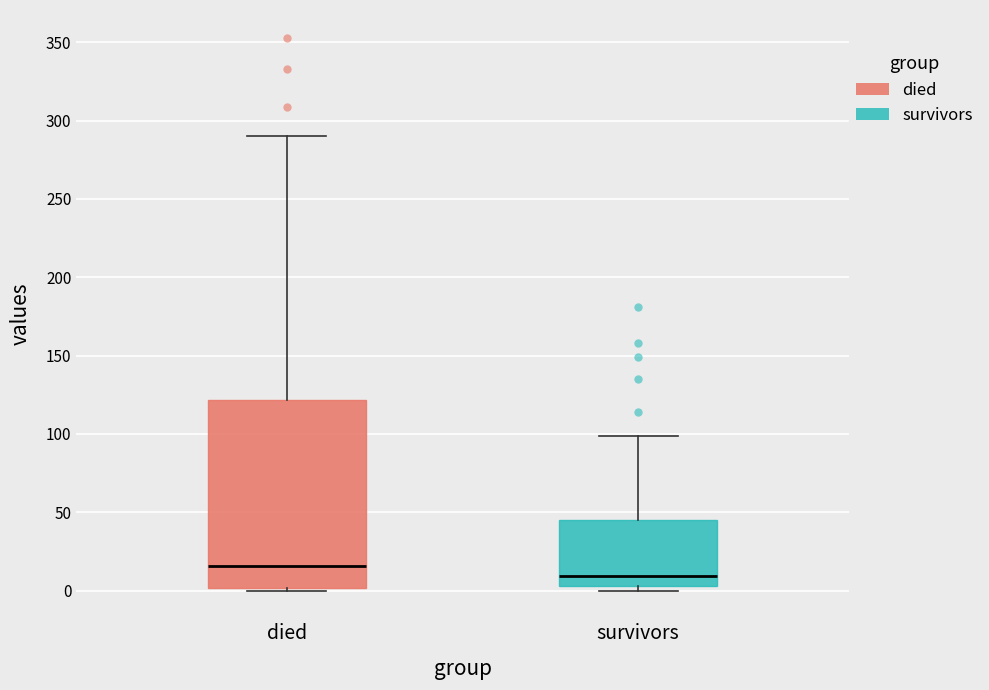

Where does the upper whisker of the box for survivors end on the y-axis? The values are not printed on the chart, so give them approximately, as read against the axis.

100